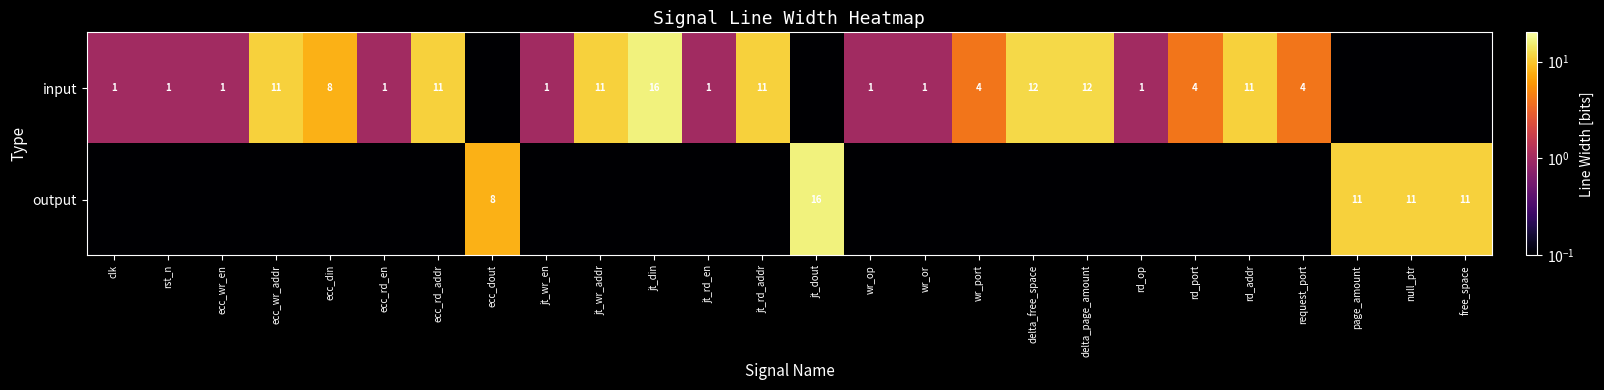

The value of input at wr_or is 0.4. True or false?

False